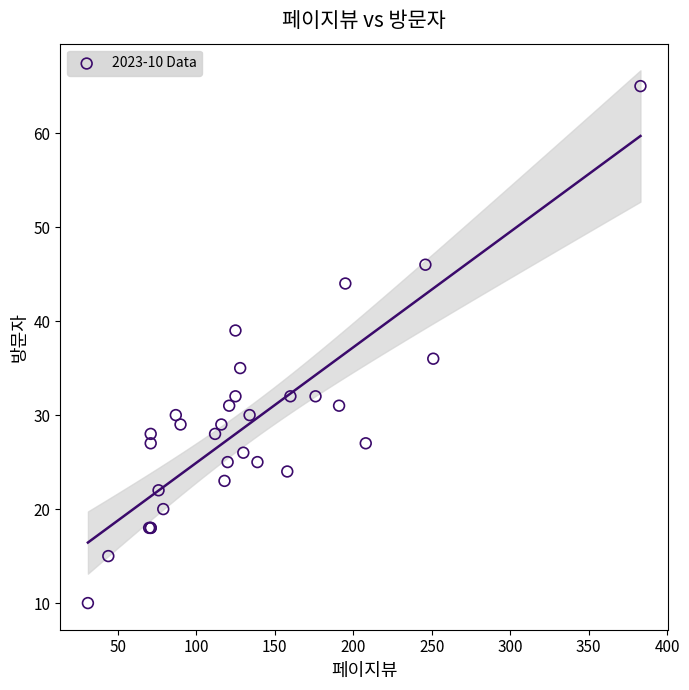

What Y value in the scatter plot is closest to 37?

36